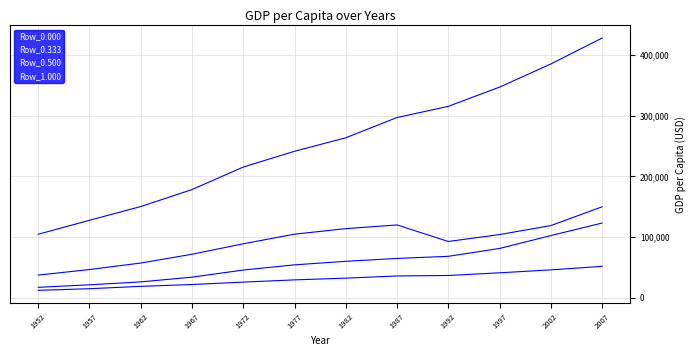

True or false: Row_0.500 and Row_0.000 cross at least once.

False